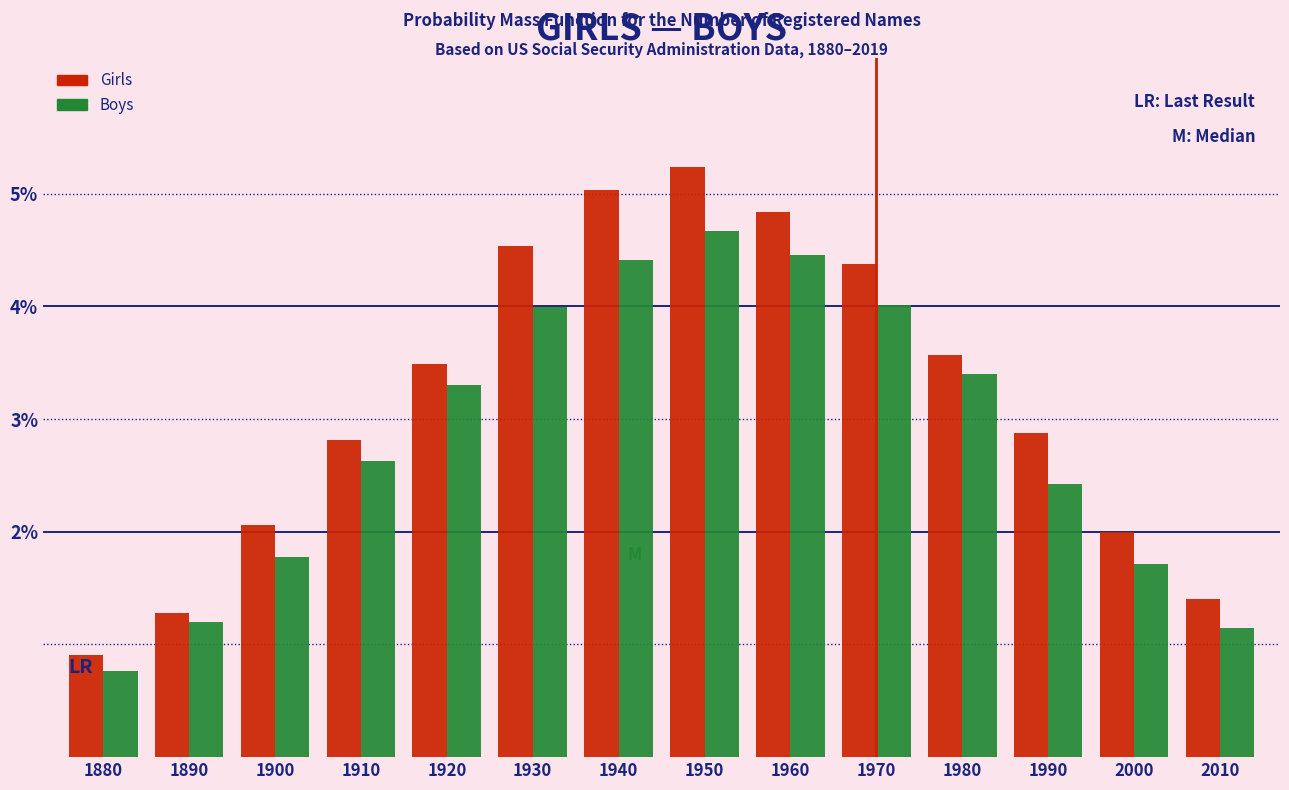

Read the Boys value at 1910.

2.6